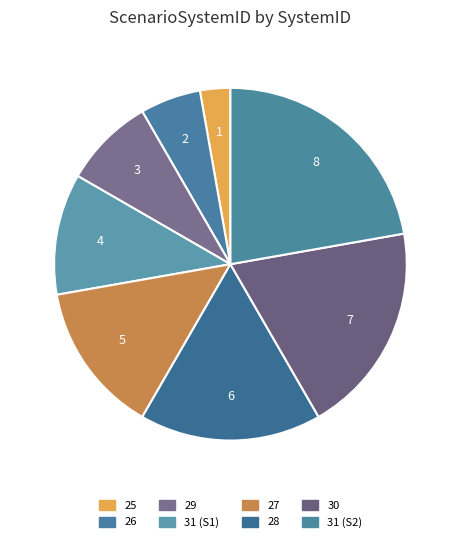

How many slices are in this pie chart?

8